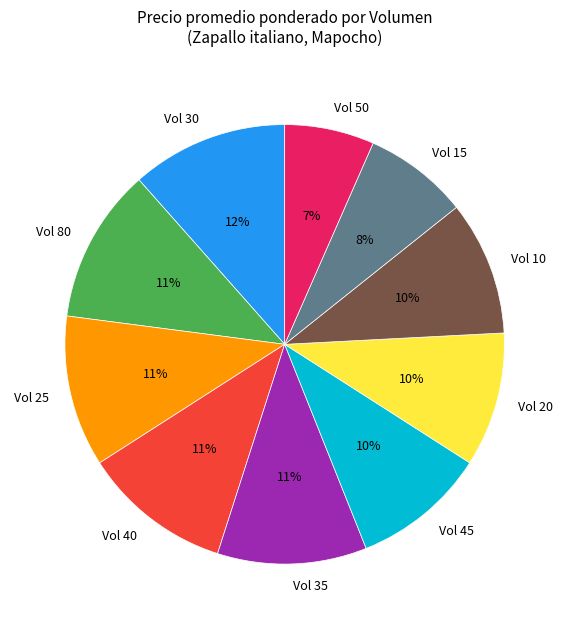

Does any single category account for the majority?

No